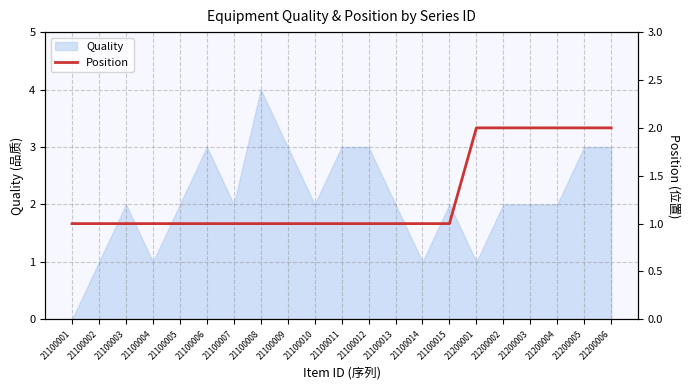

The chart shows a value of 0 at 21100014. True or false?

False